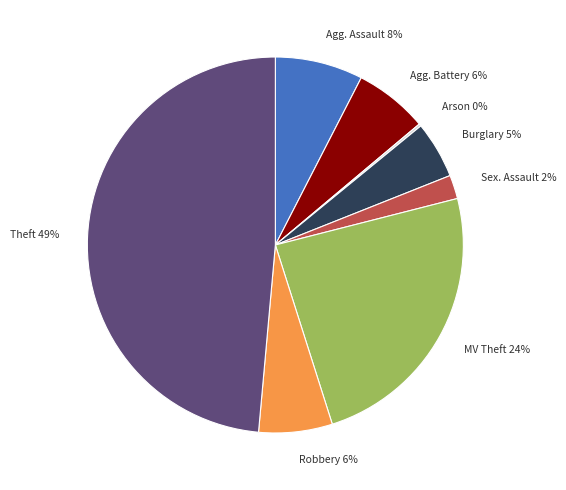

To the nearest percent, what is the average slice percentage?

12%